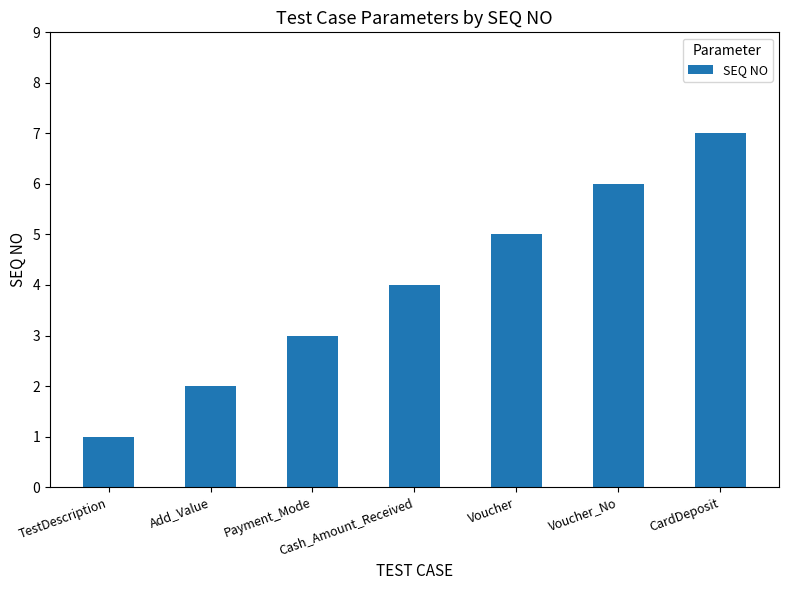

What is the average value?

4